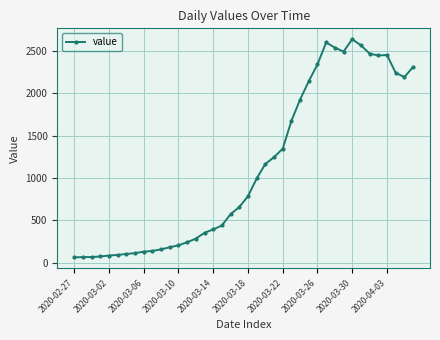

True or false: the data has more than 0 interior local peaks.

True